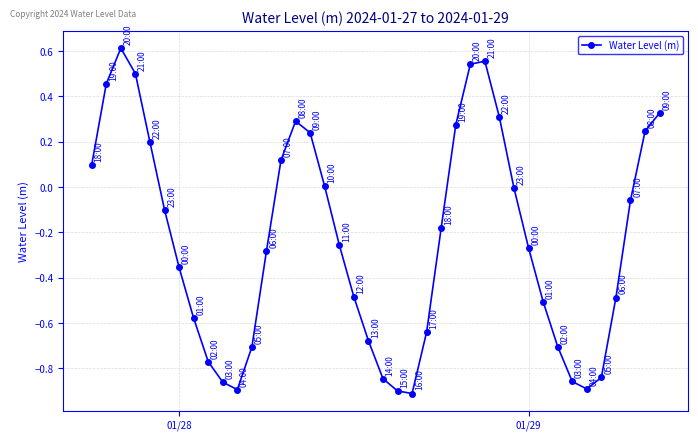

What is the difference between the maximum and second lowest values?

1.5